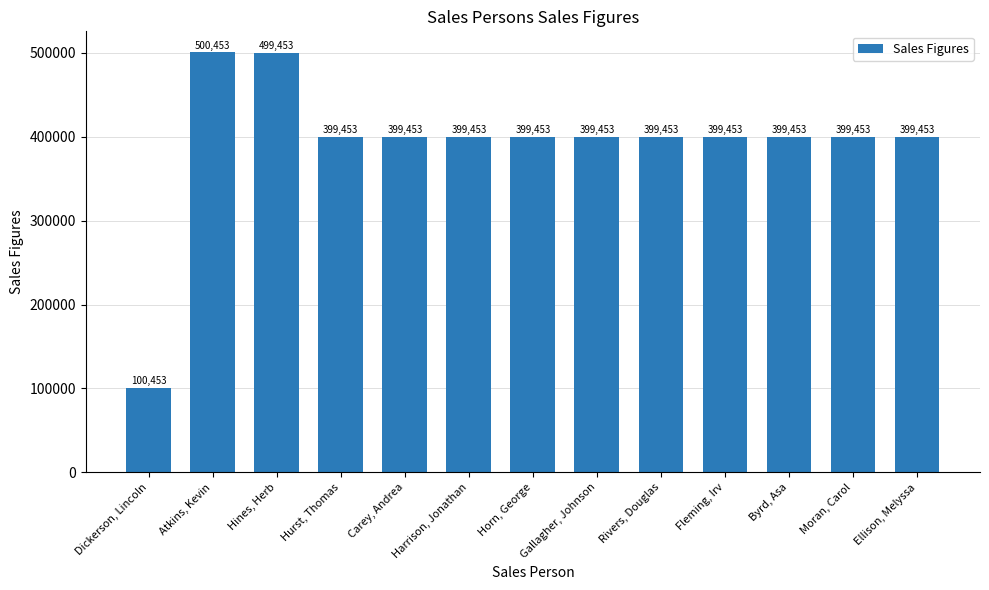

What is the ratio of the value at Dickerson, Lincoln to the value at Gallagher, Johnson?

0.3